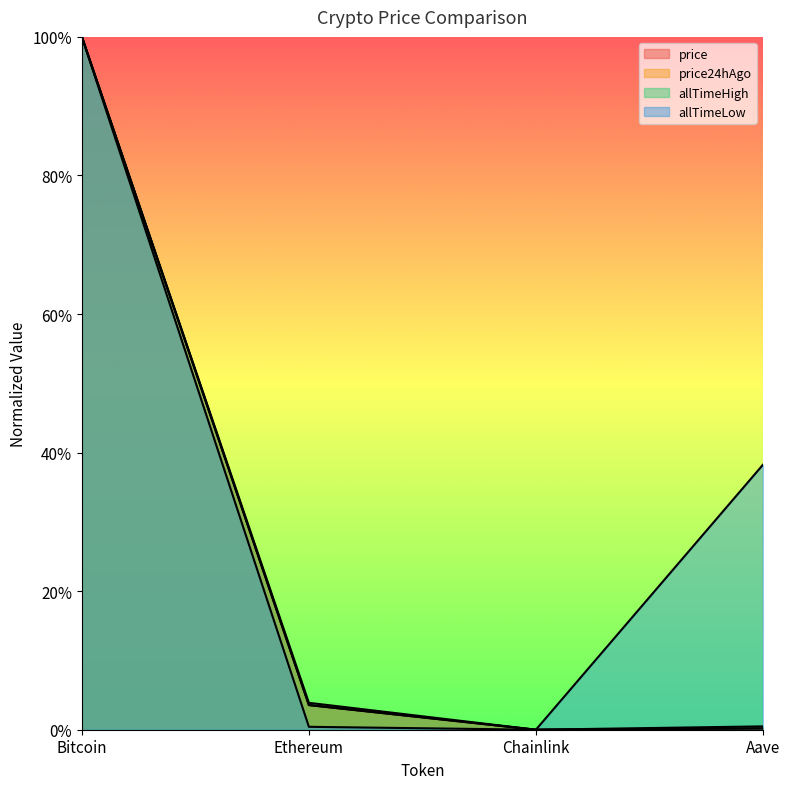

The price24hAgo series shows 1.0 at Bitcoin. True or false?

True